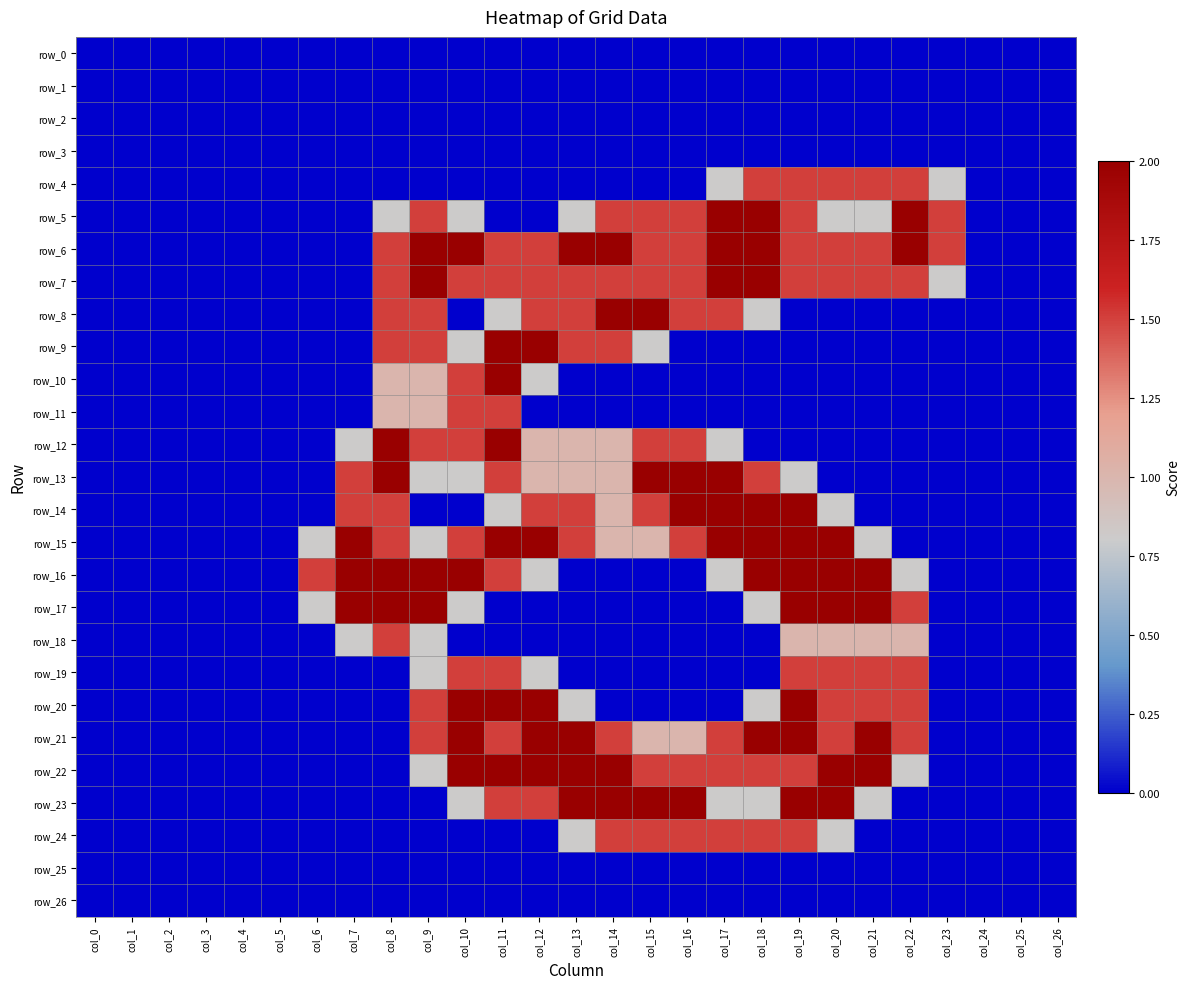

At which label is row_12 closest to 1?

col_12